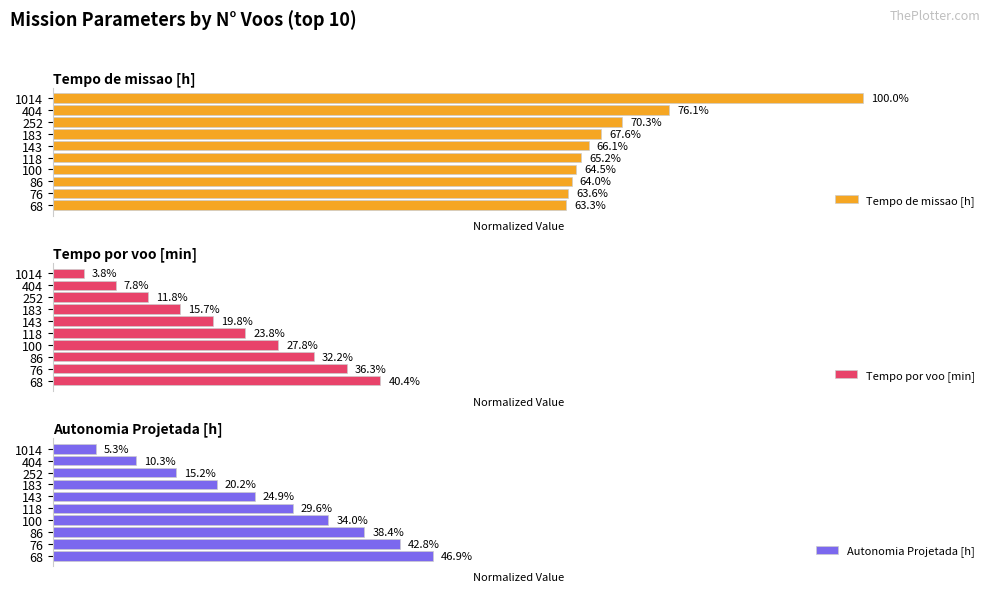

What is the value of the Tempo de missao [h] bar at the 3rd from the left?

0.7